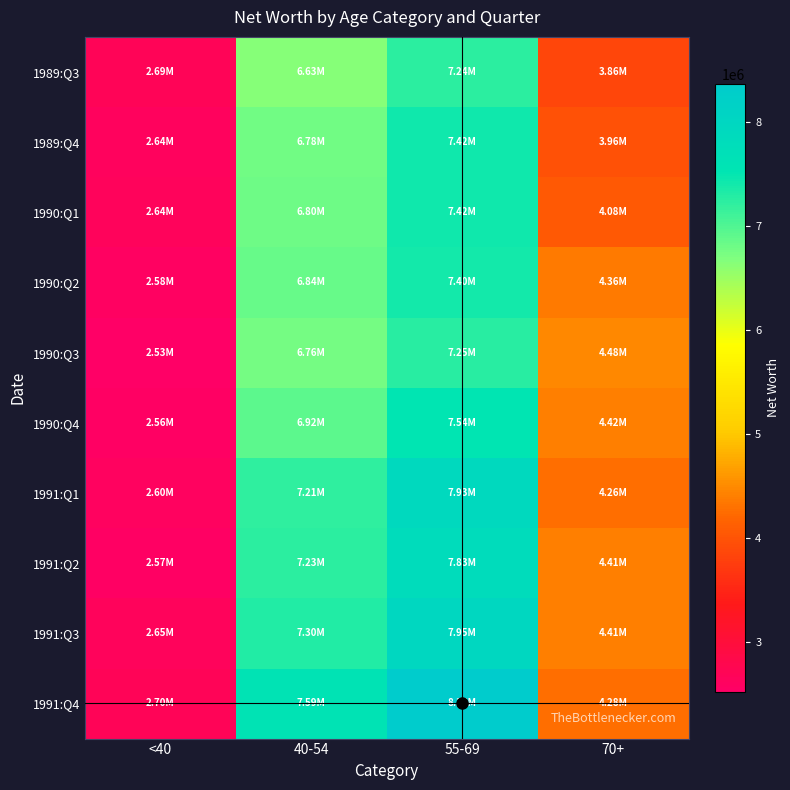

Which category has the lowest value across all series?

<40